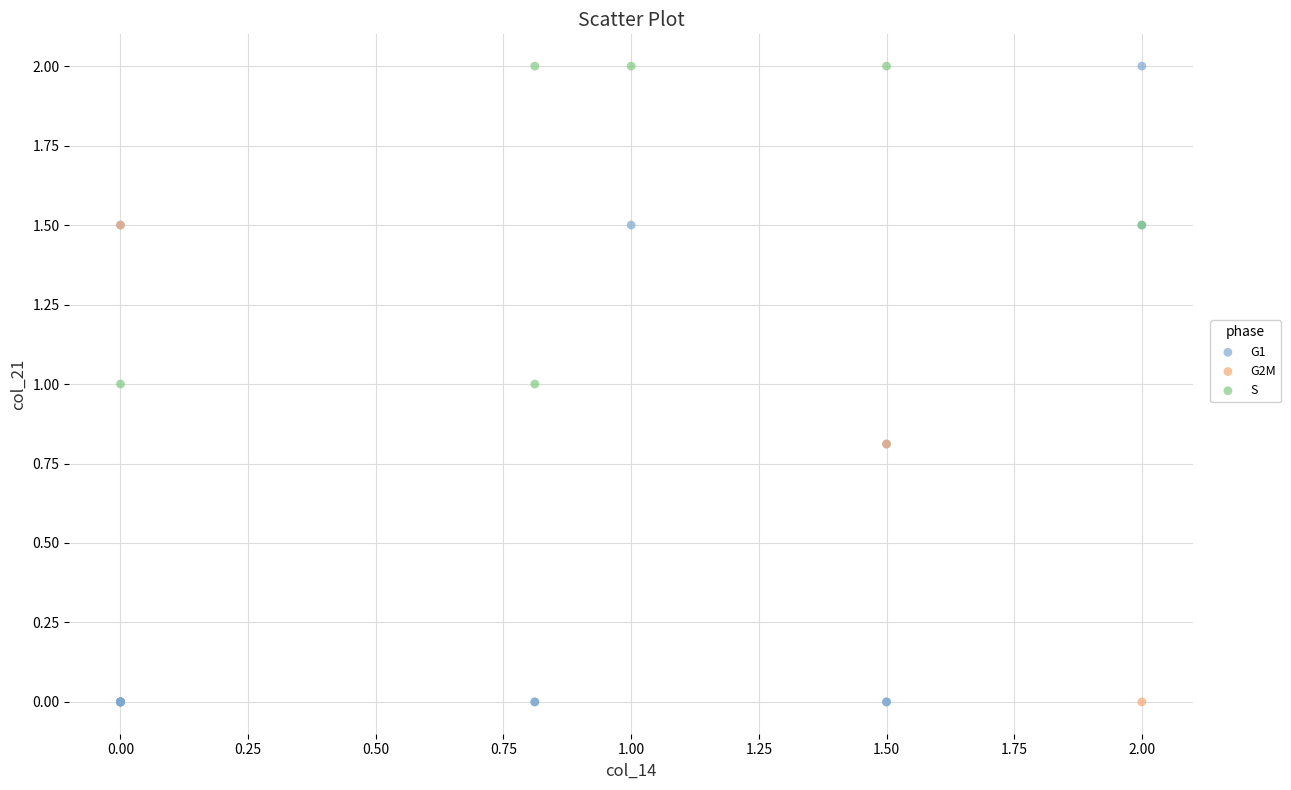

Which series has the largest Y range (max minus min)?

G1